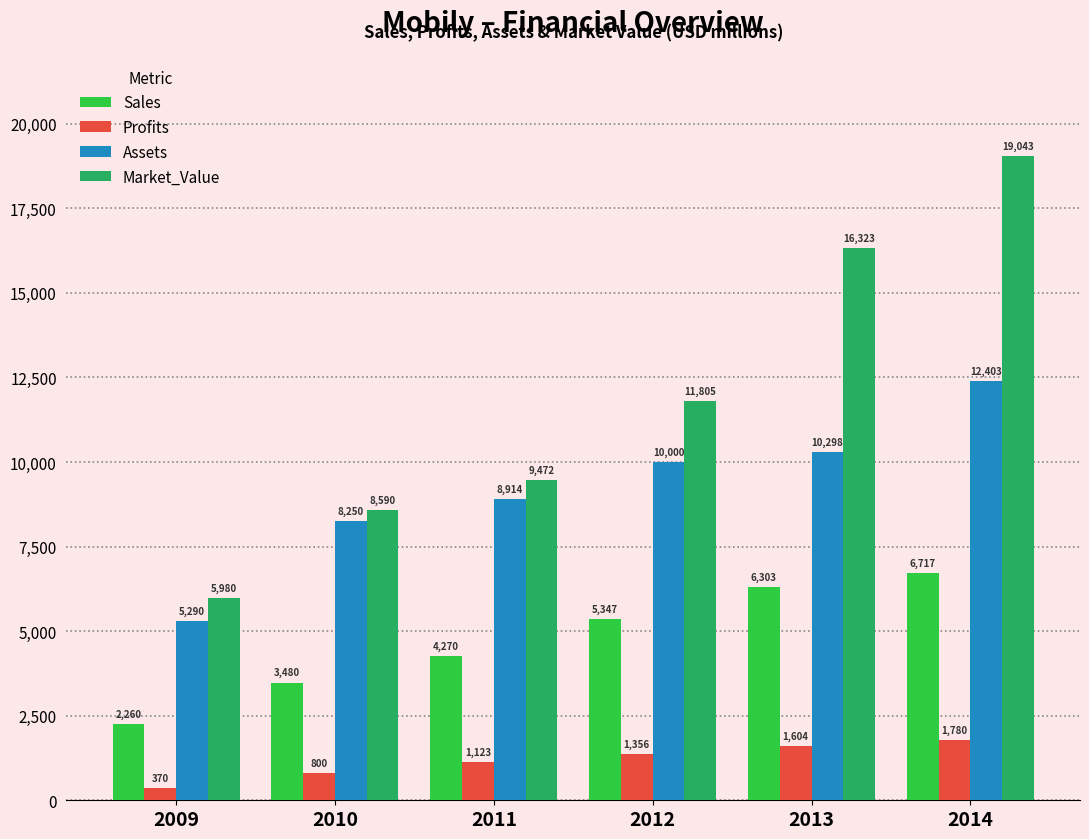

What is the value of the Sales bar at the 6th from the left?

6717.0